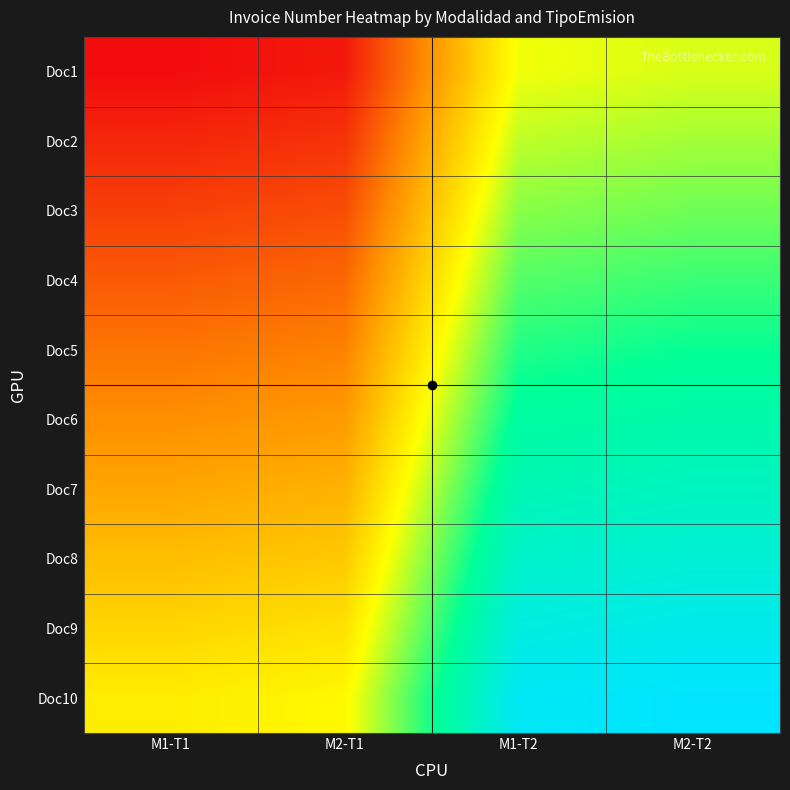

Between M2-T1 and M1-T2, which is larger?

M1-T2